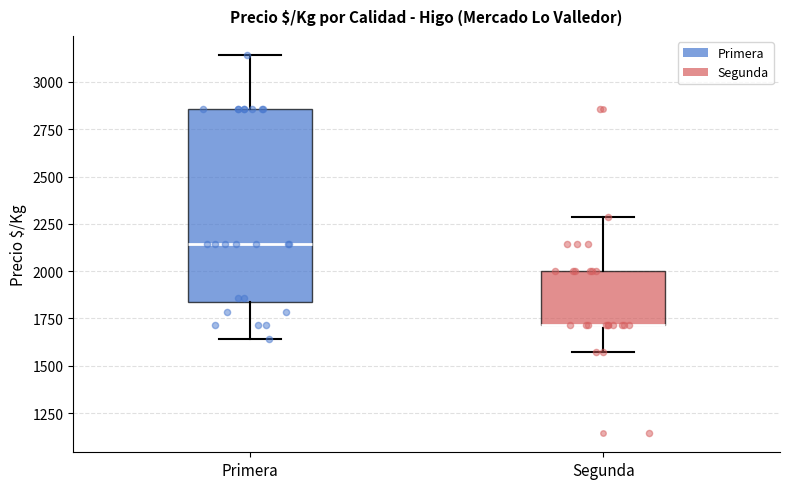

Where does the lower whisker of the box for Primera end on the y-axis? The values are not printed on the chart, so give them approximately, as read against the axis.

1650